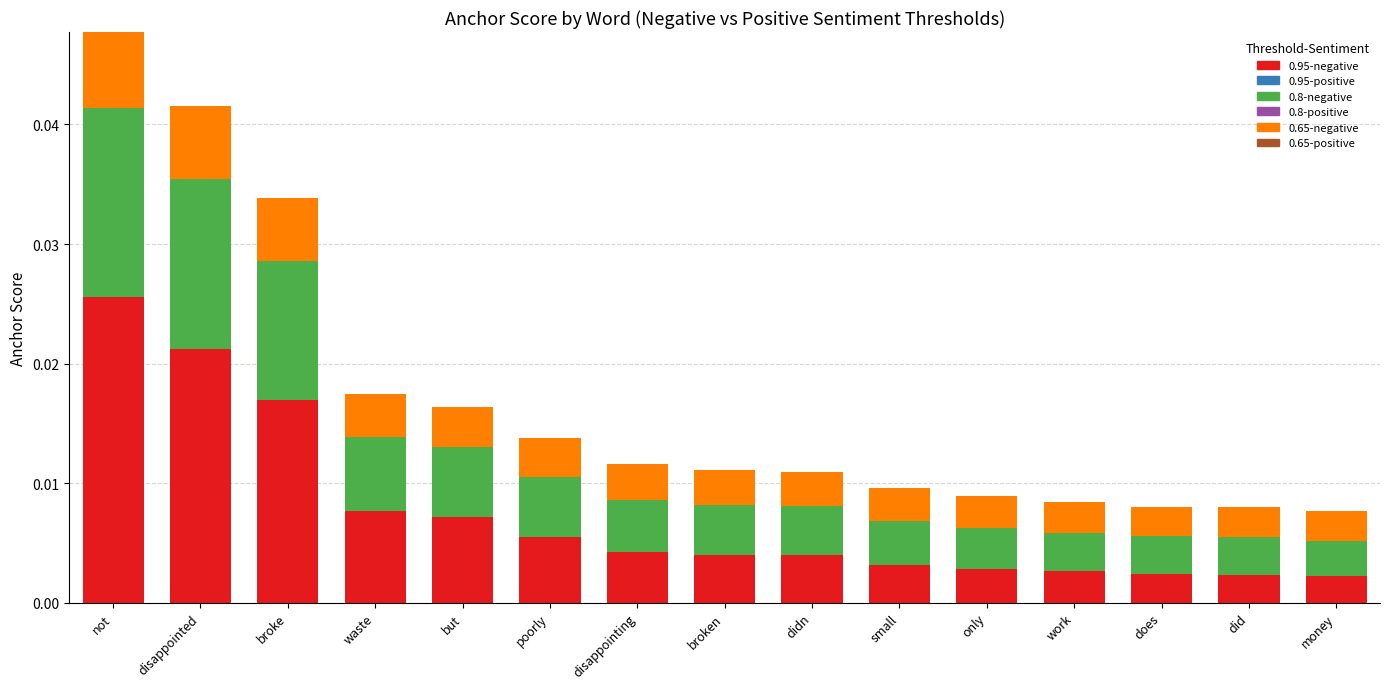

At which label does 0.95-negative reach its peak?

not